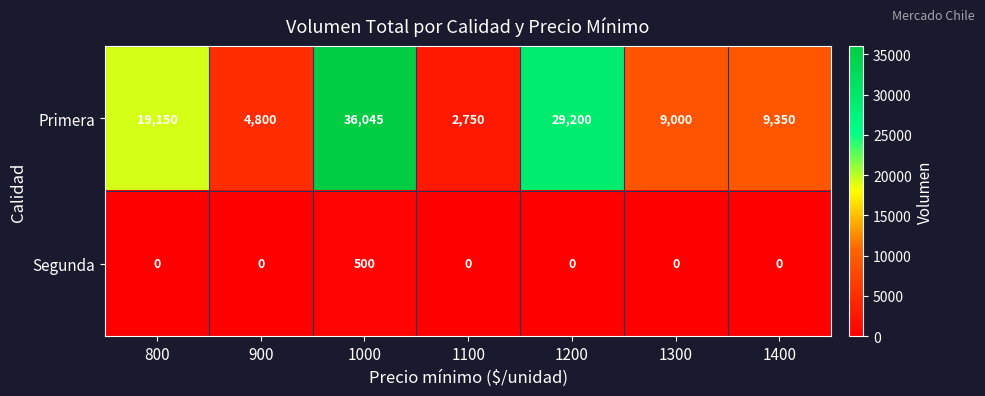

How many series are shown in this chart?

2